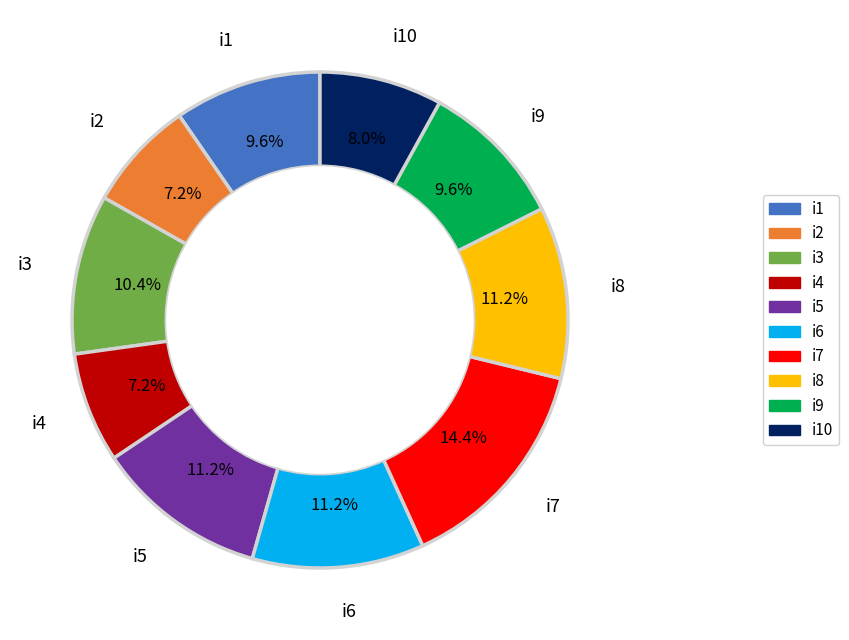

To the nearest percent, what is the difference between the i9 and i7 slice percentages?

5%